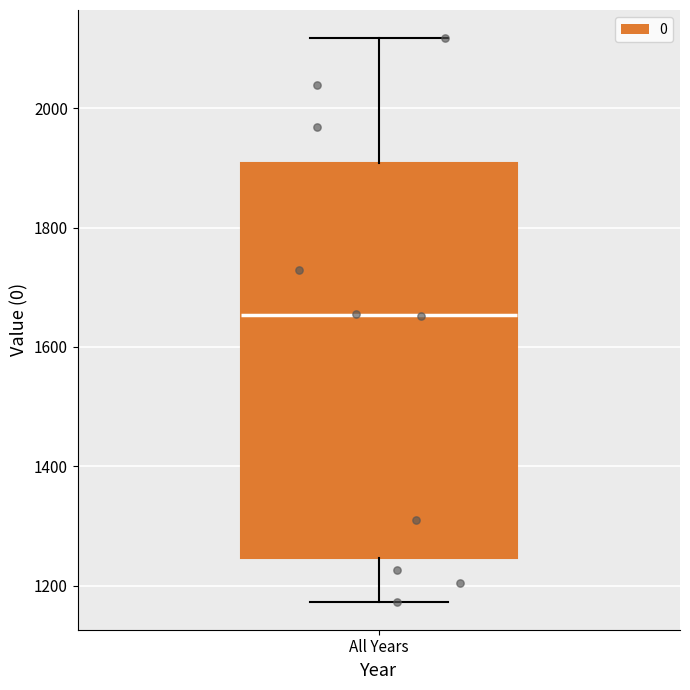

Read this box plot against the y-axis: the position of the median line, the range covered by the box, and the ends of both whiskers. The values are not printed on the chart, so give them approximately, as read against the axis.

median 1660, box 1240 to 1900, whiskers 1180 to 2120